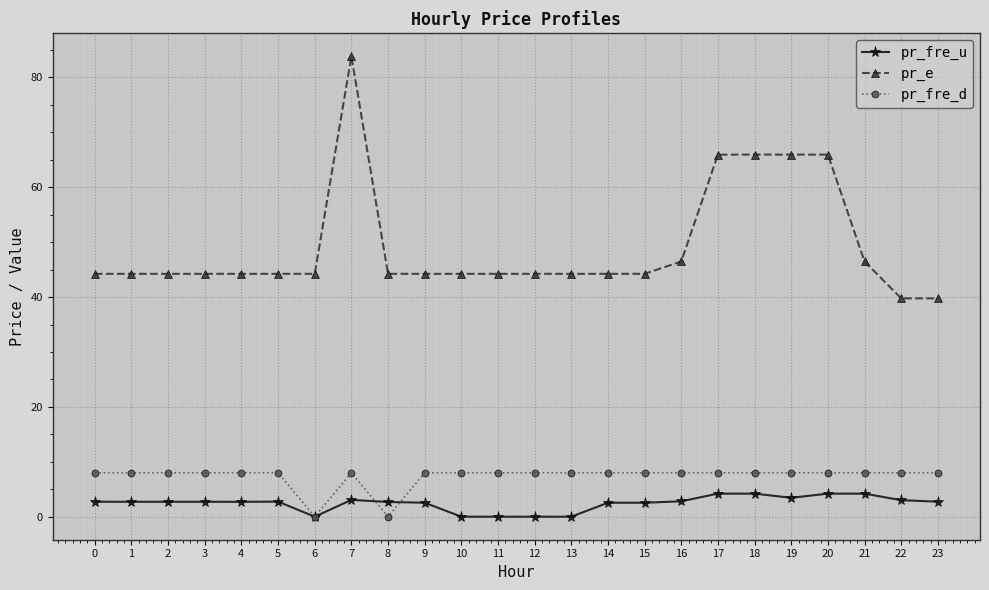

Count the number of categories in the chart.

24